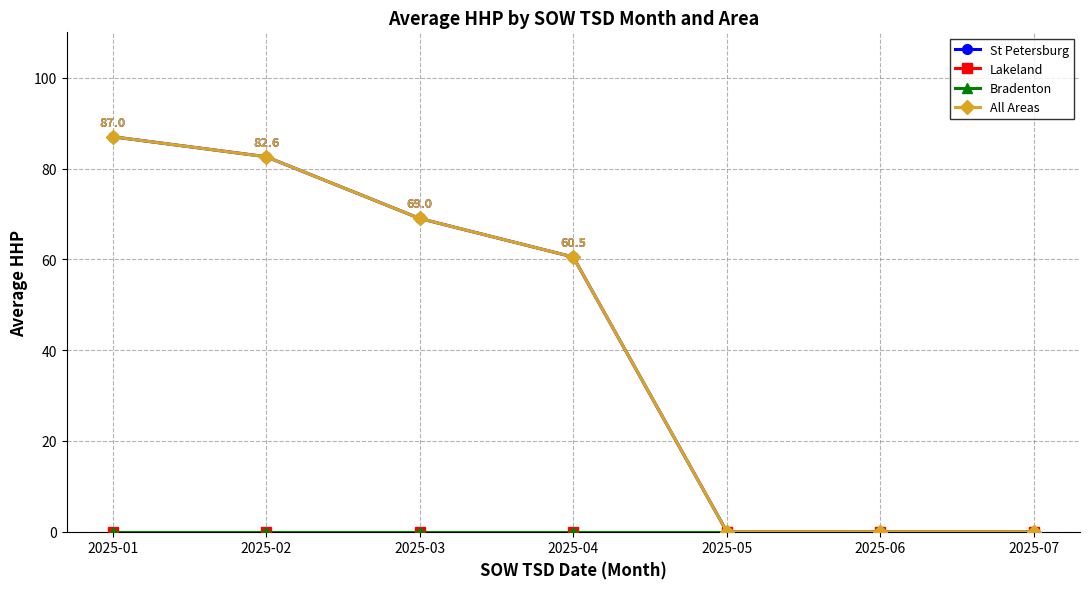

At 2025-04, list the series in order from largest to smallest.

St Petersburg, All Areas, Lakeland, Bradenton